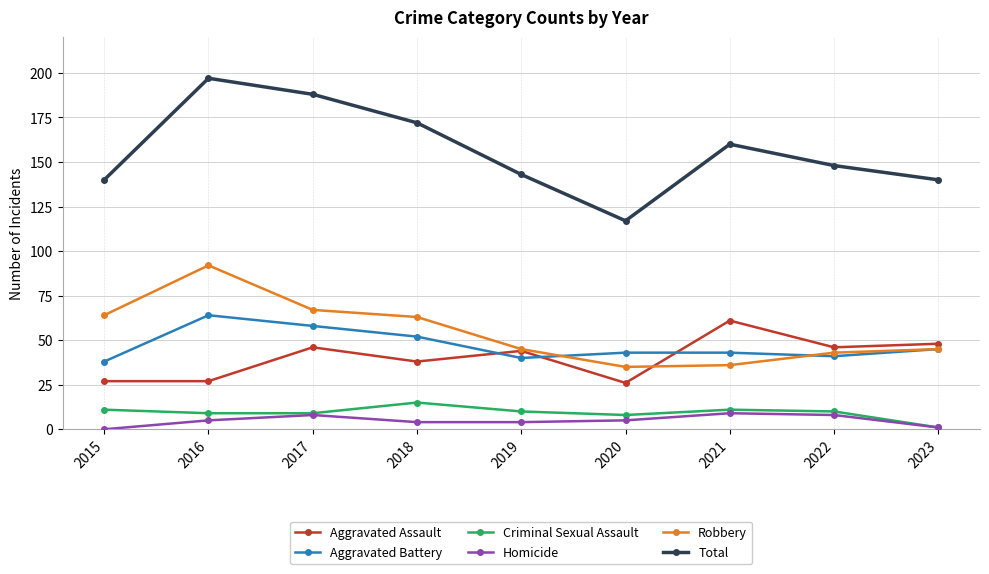

True or false: Criminal Sexual Assault and Aggravated Battery cross at least once.

False